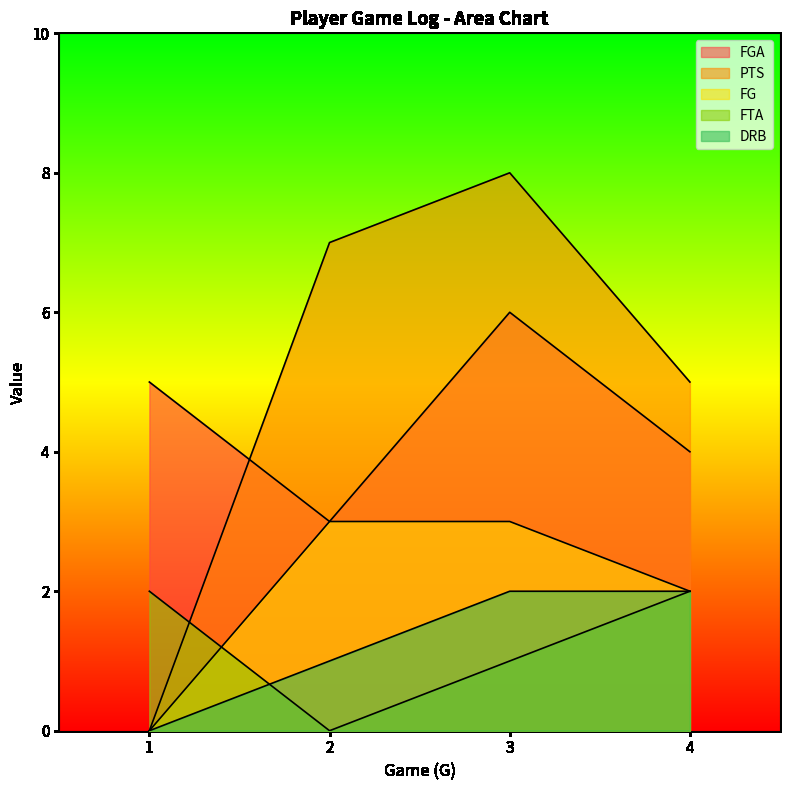

What are all the series names shown in the legend?

FGA, PTS, FG, FTA, DRB